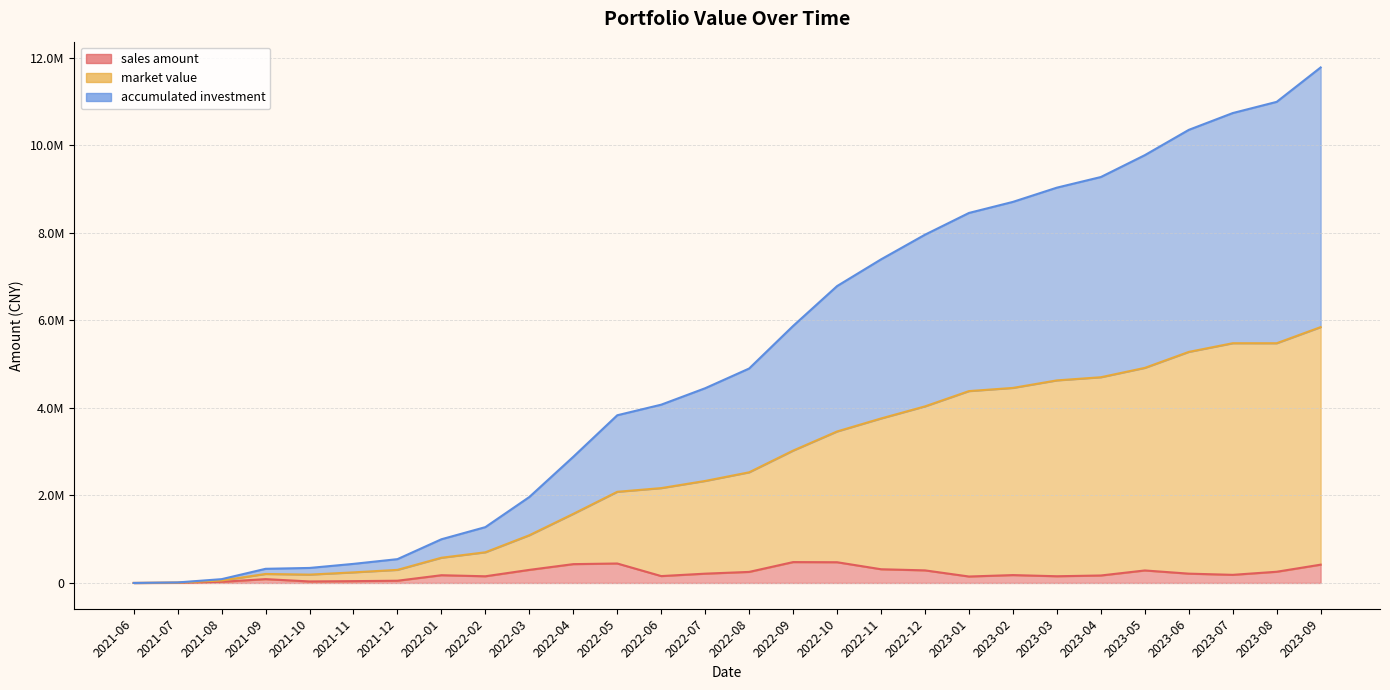

Where is the first local maximum for sales amount?

2021-09